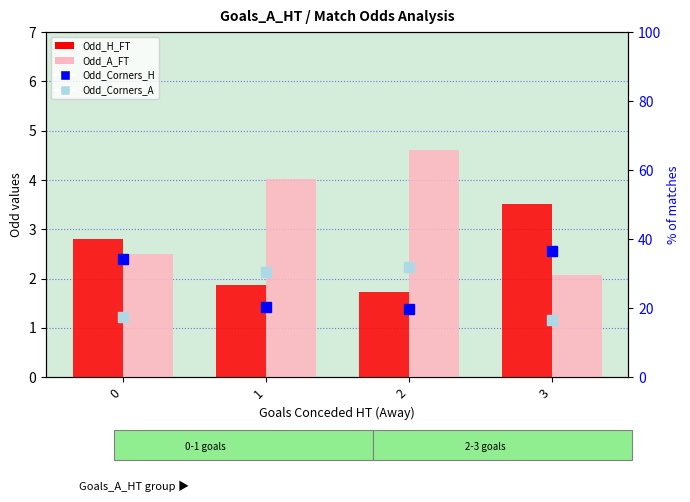

Between 0 and 2, which series saw the biggest shift?

Odd_Corners_A